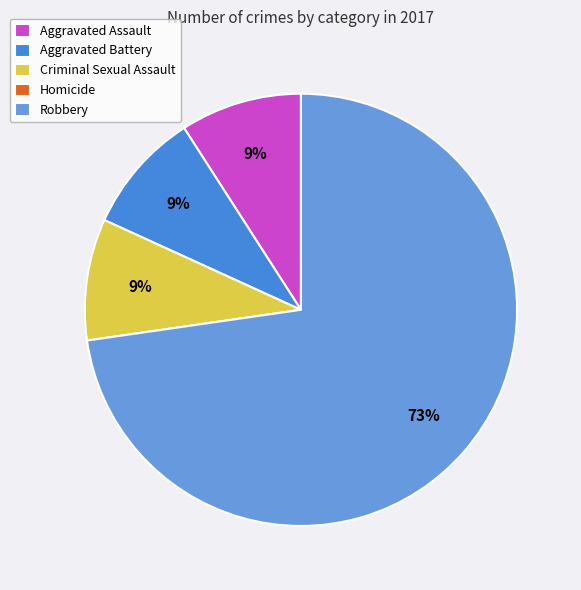

Combined, do Criminal Sexual Assault and Aggravated Assault account for over 50%?

No